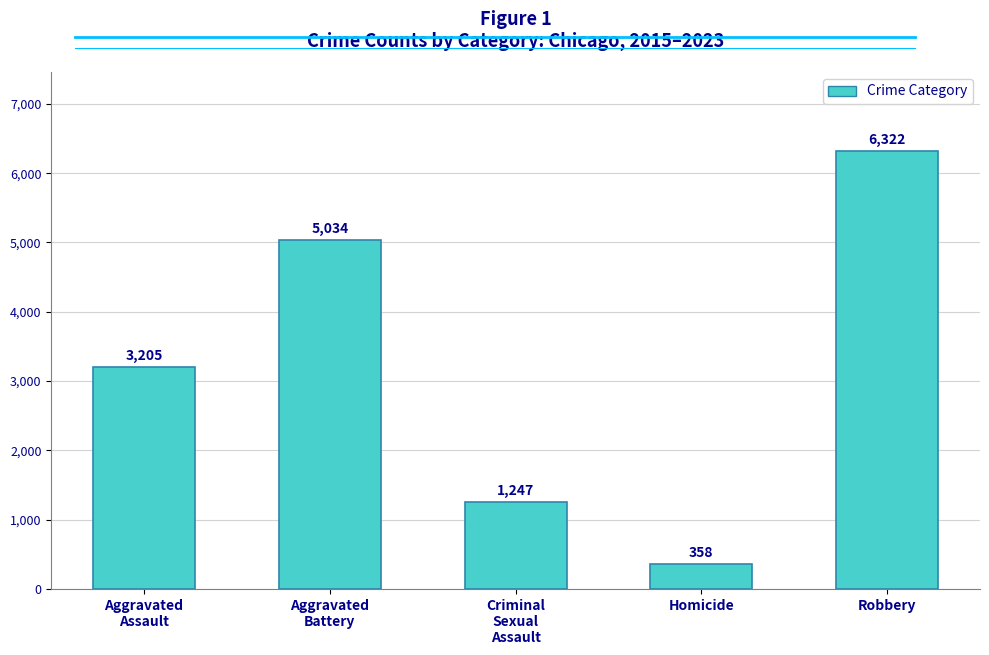

Which category has the highest value across all series?

Robbery